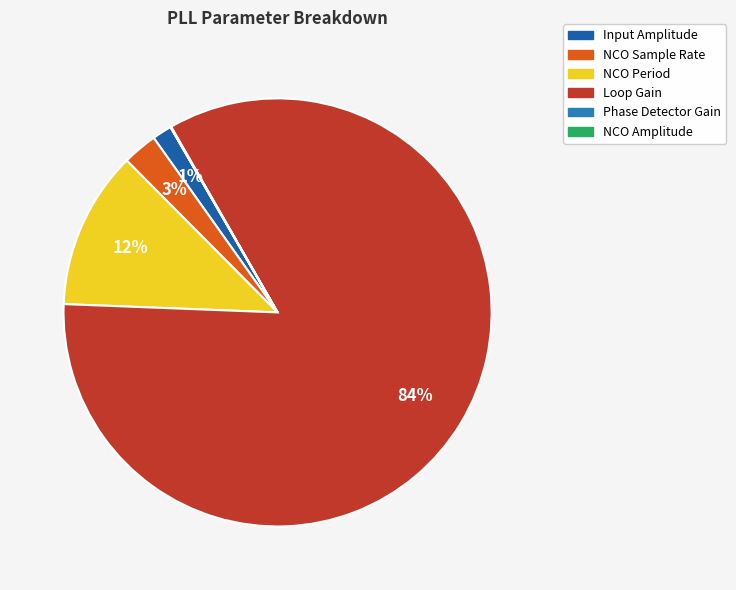

Which has a higher value, NCO Period or Input Amplitude?

NCO Period